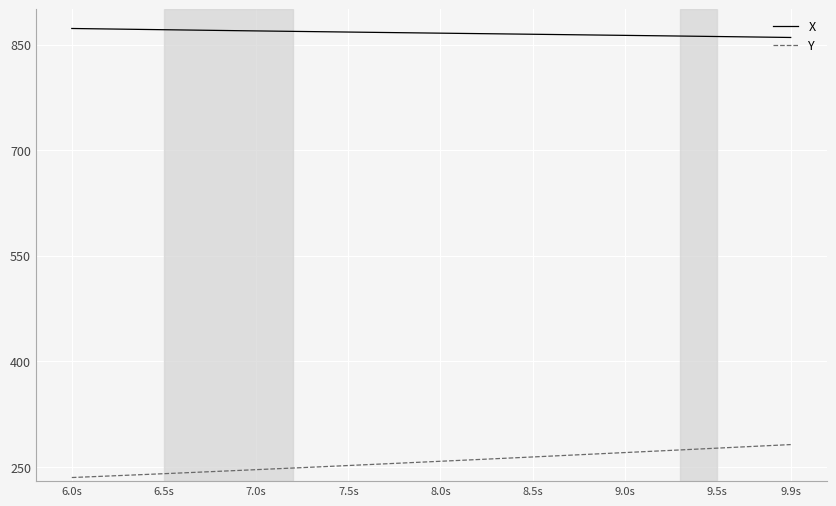

At how many categories does at least one series exceed 308?

40